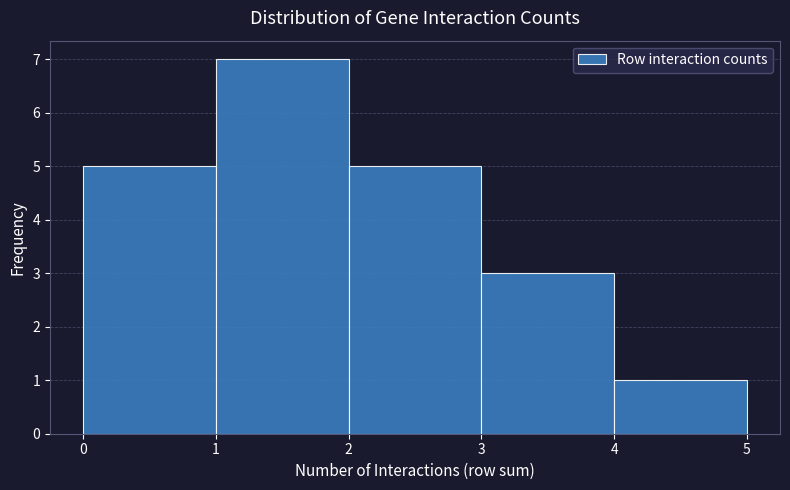

What is the height of the bar covering 1 to 2 on the x-axis? The values are not printed on the chart, so give them approximately, as read against the axis.

7